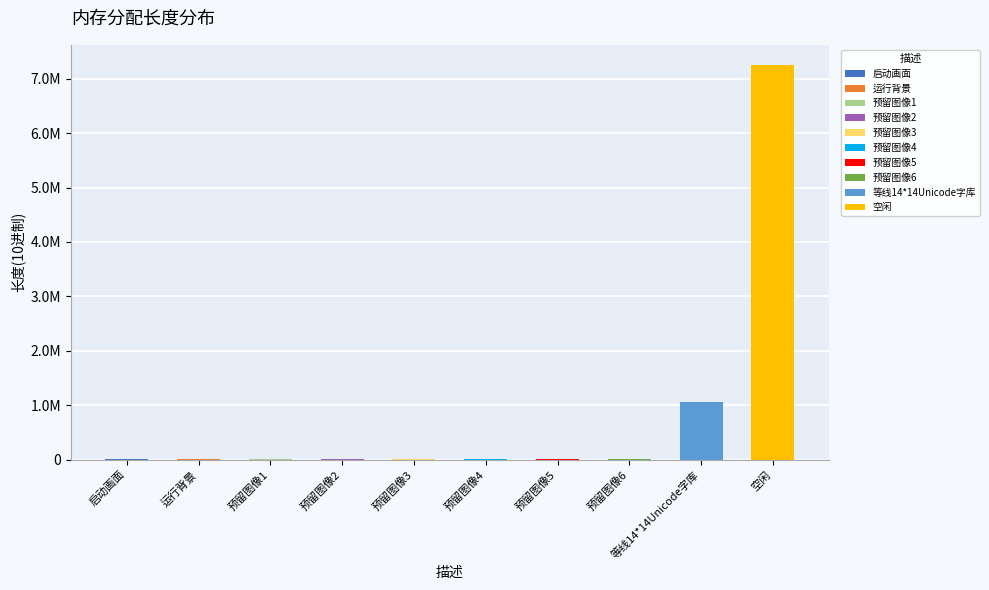

Reading left to right, extract all data points from this chart.

8192	8192	8192	8192	8192	8192	8192	8192	1063840	7259232